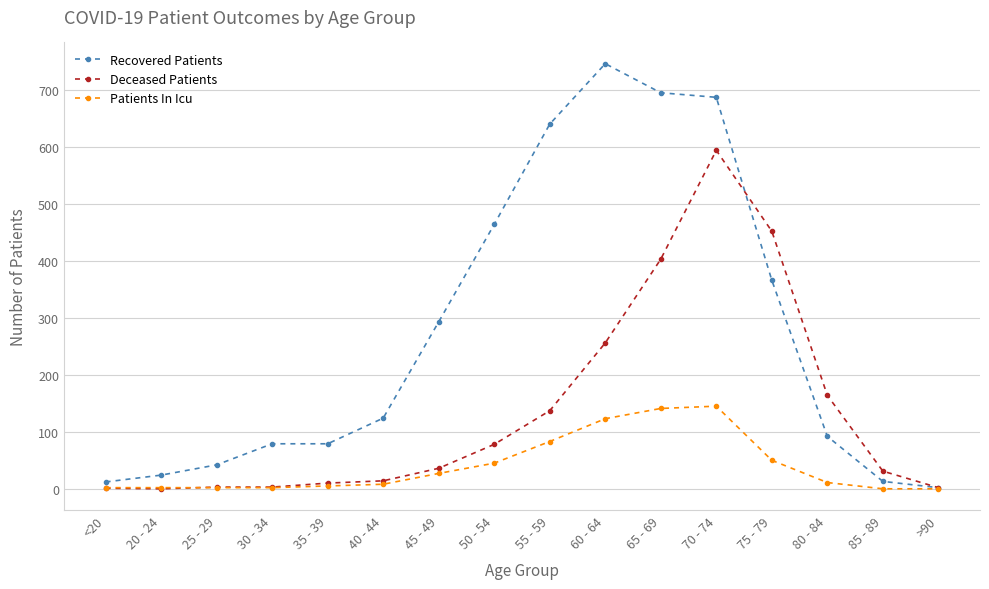

Is the value of Deceased Patients at 70 - 74 greater than the value of Recovered Patients at 70 - 74?

No